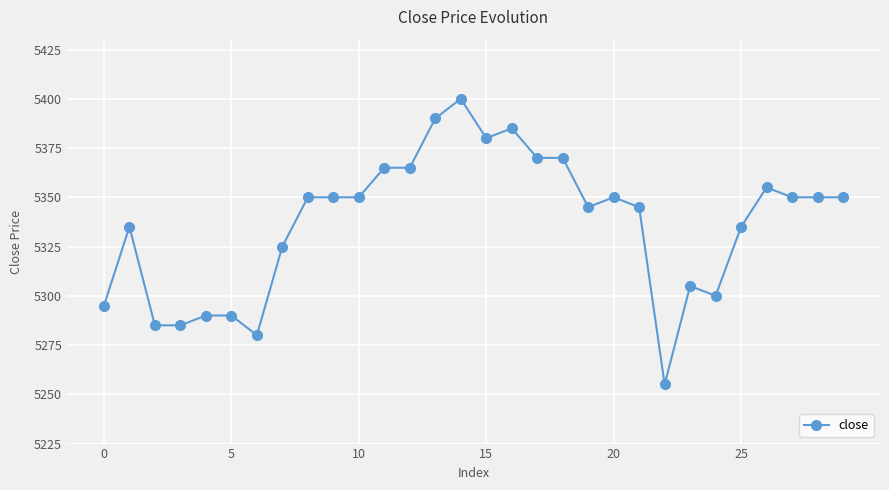

What is the maximum value shown in the chart?

5400